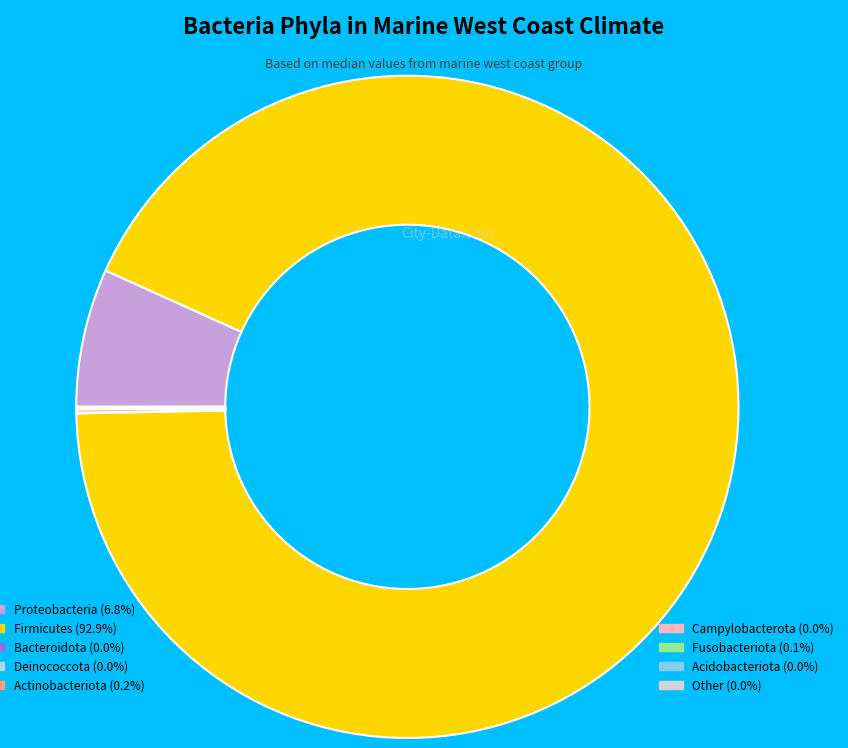

How many segments does this pie chart have?

9